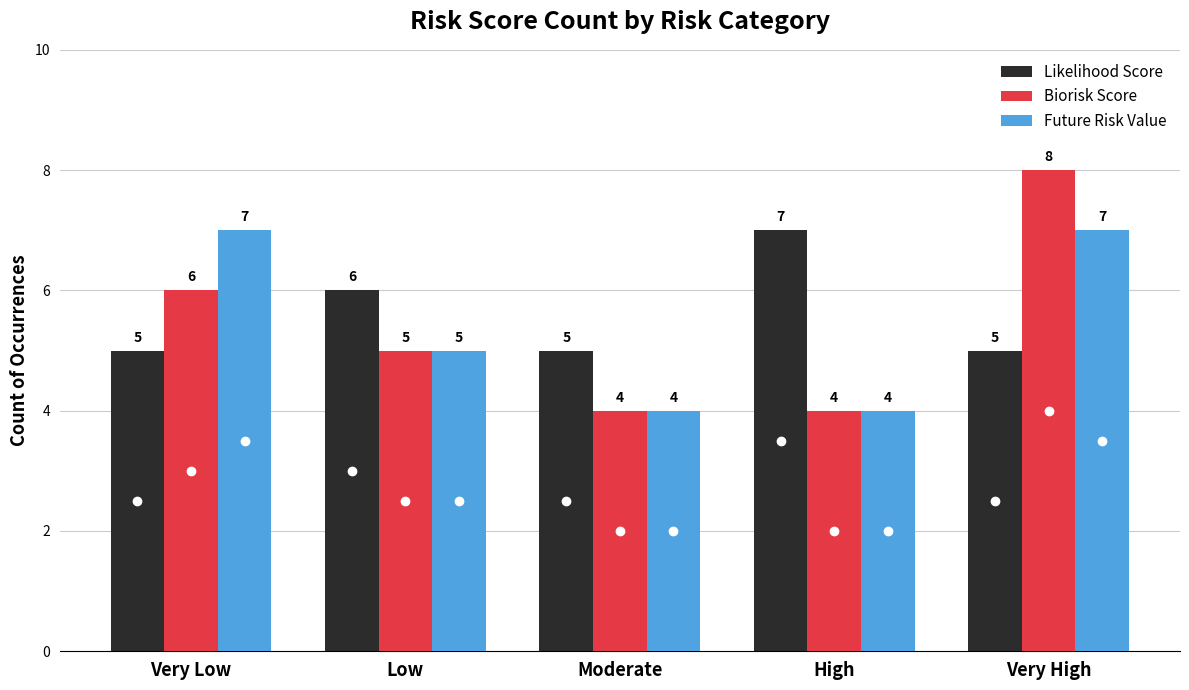

Which series changed the most between Very Low and High?

Future Risk Value